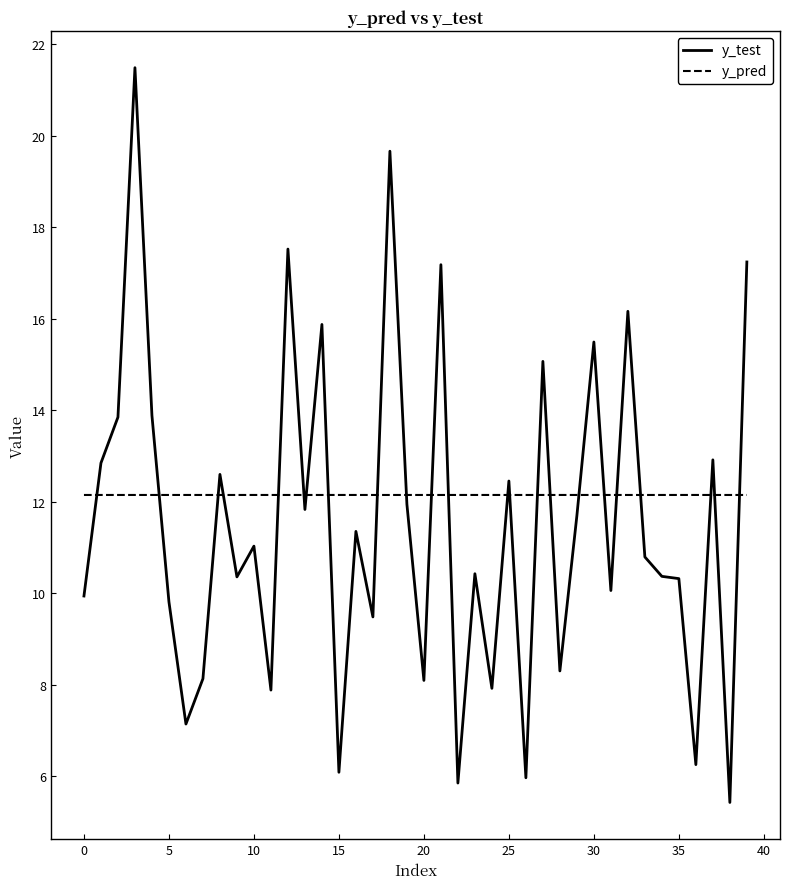

What is the lowest value of the y_test series?

5.4